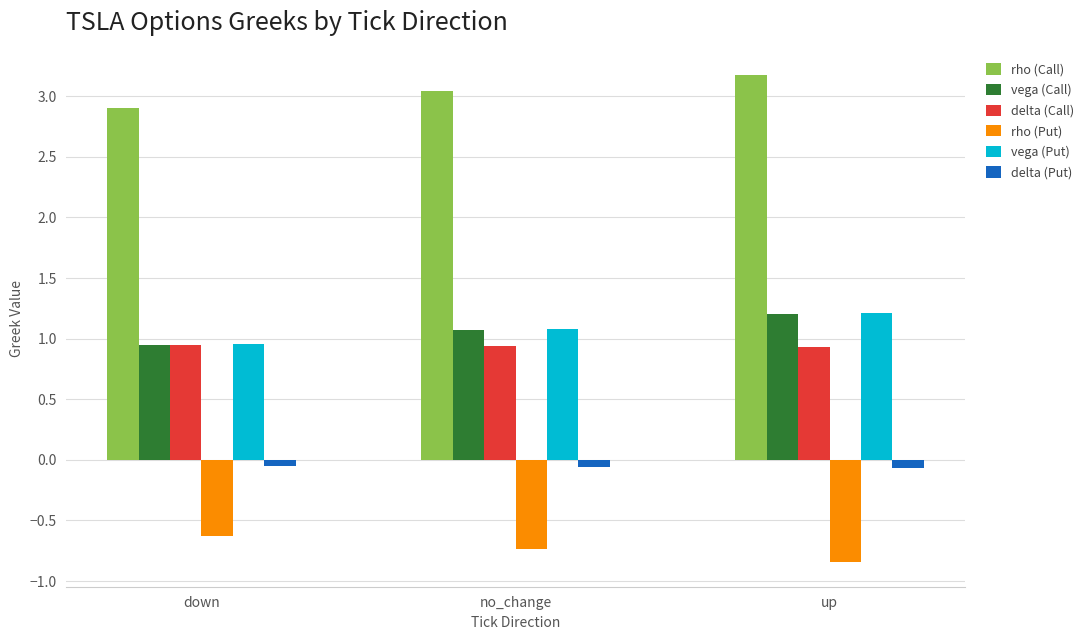

At how many categories does at least one series exceed 0?

3